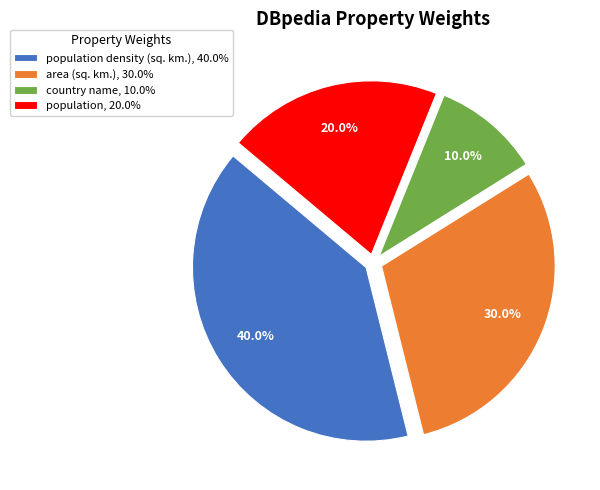

Does any single category account for the majority?

No